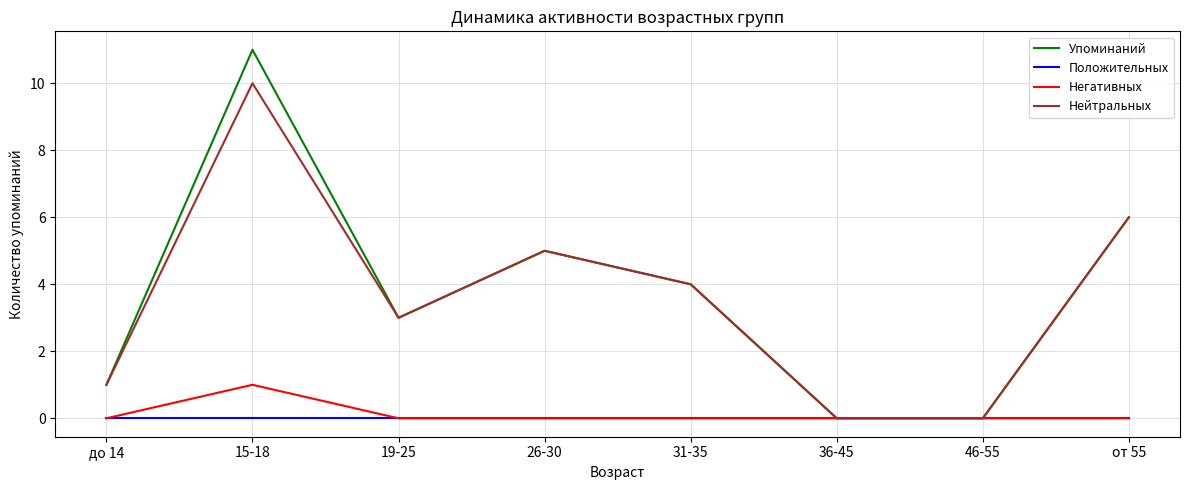

Which series has the largest total across all categories?

Упоминаний